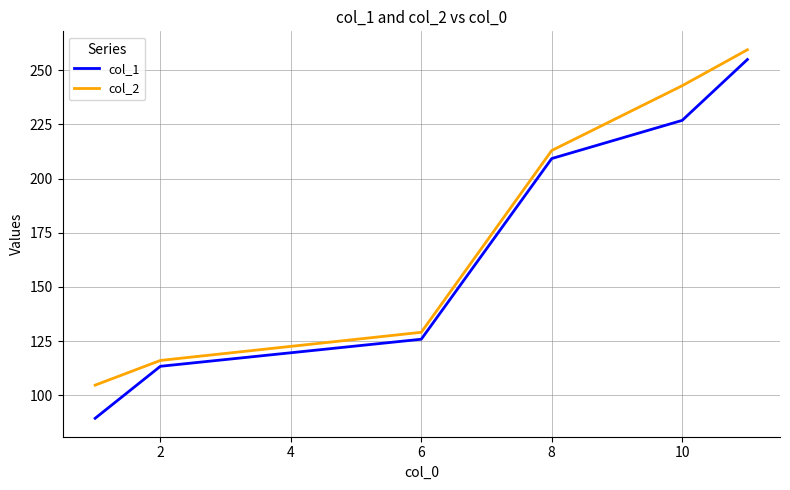

Which series has the largest total across all categories?

col_2